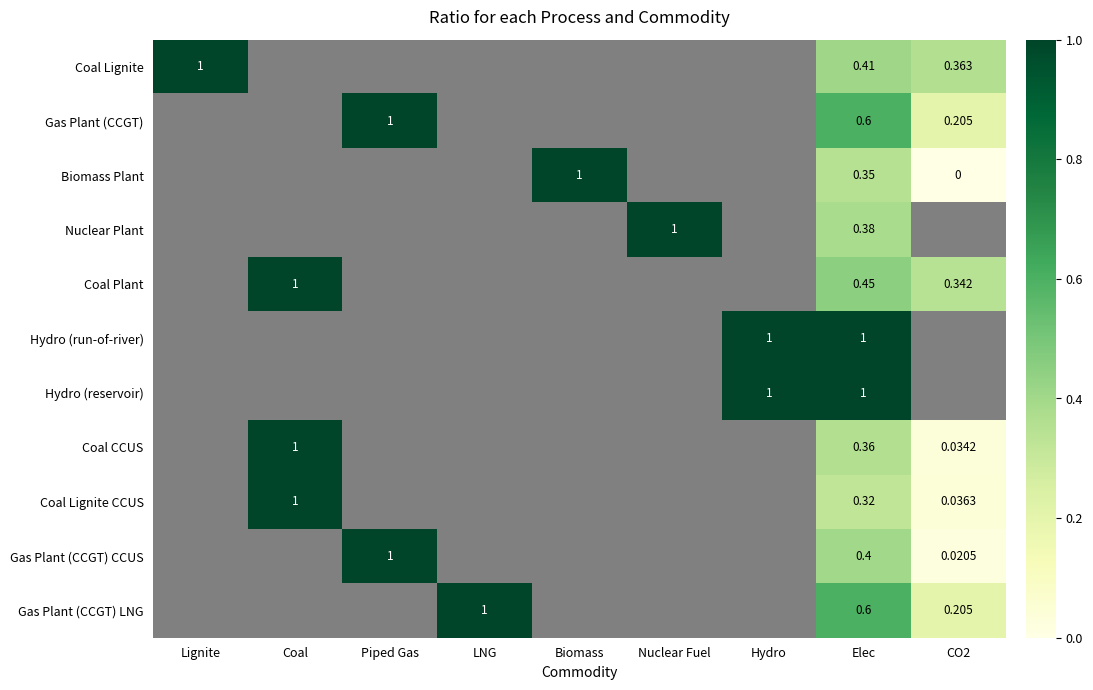

At Piped Gas, list the series in order from largest to smallest.

Coal Lignite, Gas Plant (CCGT), Biomass Plant, Nuclear Plant, Coal Plant, Hydro (run-of-river), Hydro (reservoir), Coal CCUS, Coal Lignite CCUS, Gas Plant (CCGT) CCUS, Gas Plant (CCGT) LNG